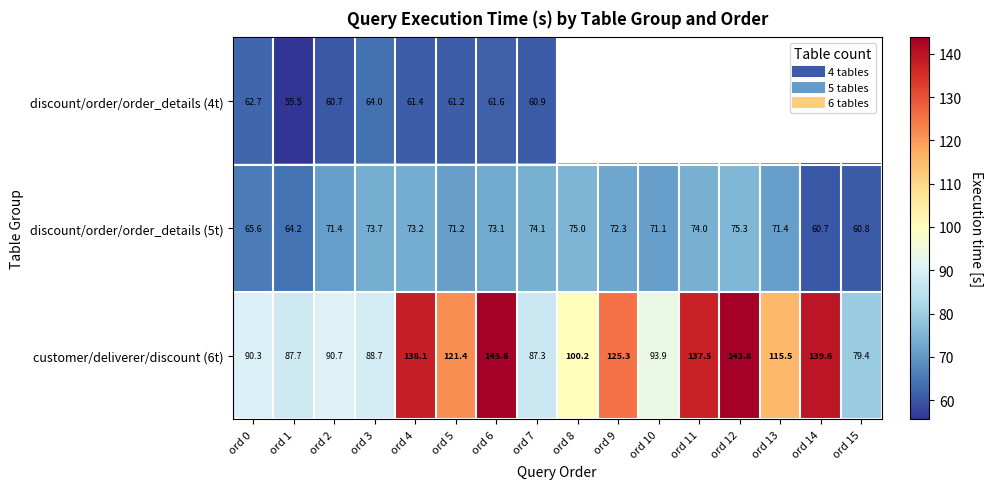

What is the difference between the second highest and minimum values in the customer/deliverer/discount (6t) series?

64.2